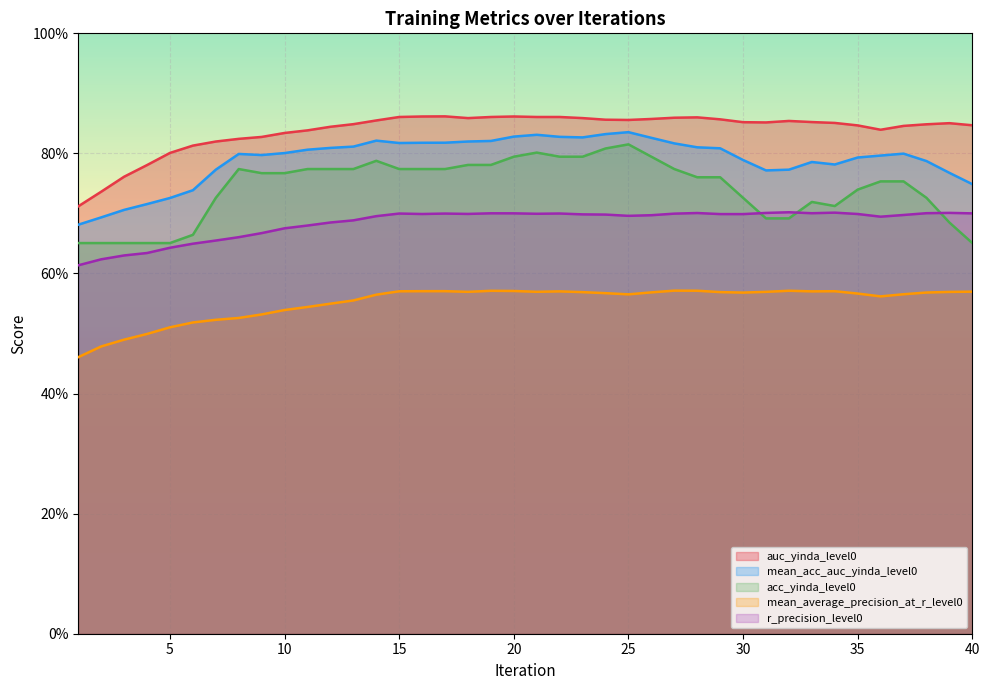

What is the sum of the acc_yinda_level0 values at 18 and 32?

1.5